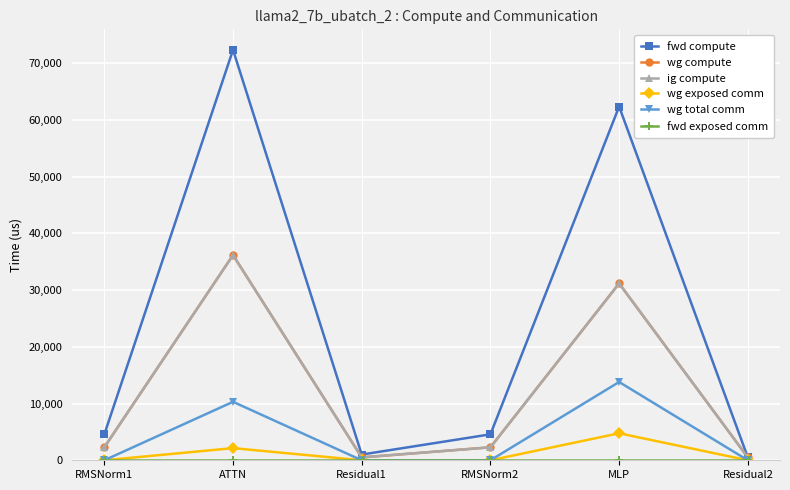

Is the value of fwd exposed comm at RMSNorm2 greater than the value of ig compute at RMSNorm2?

No